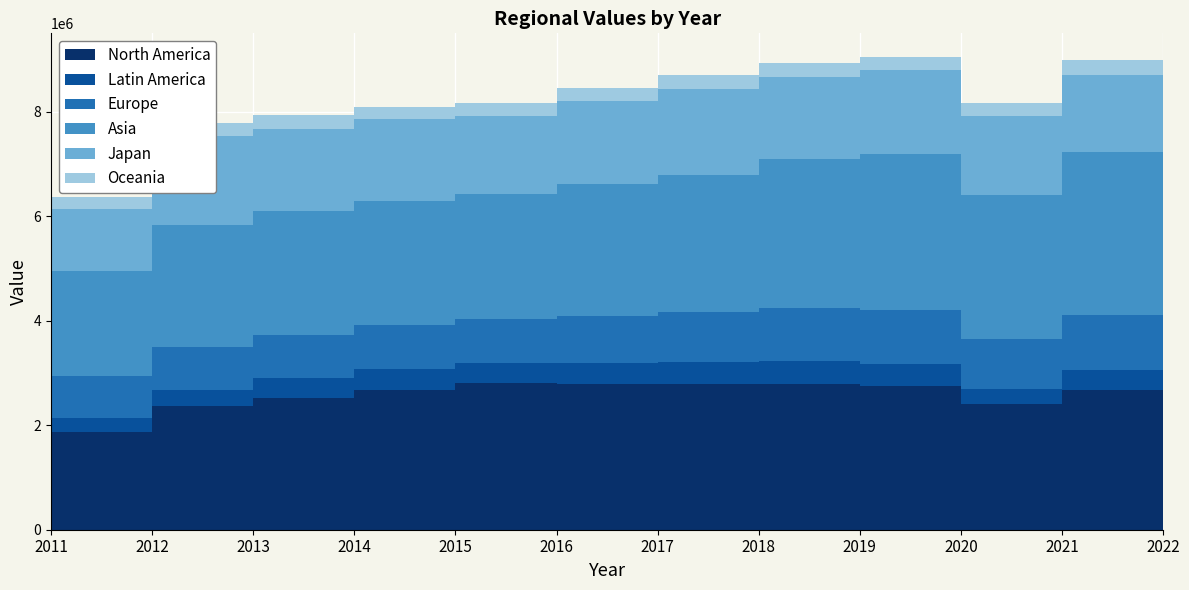

Is it true that North America equals 3472485 at 2012?

False